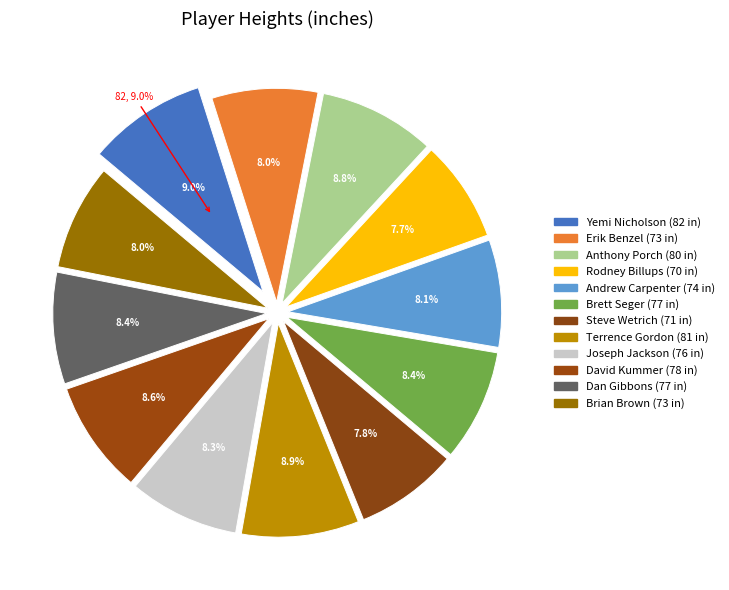

Which slice is the smallest?

Rodney Billups